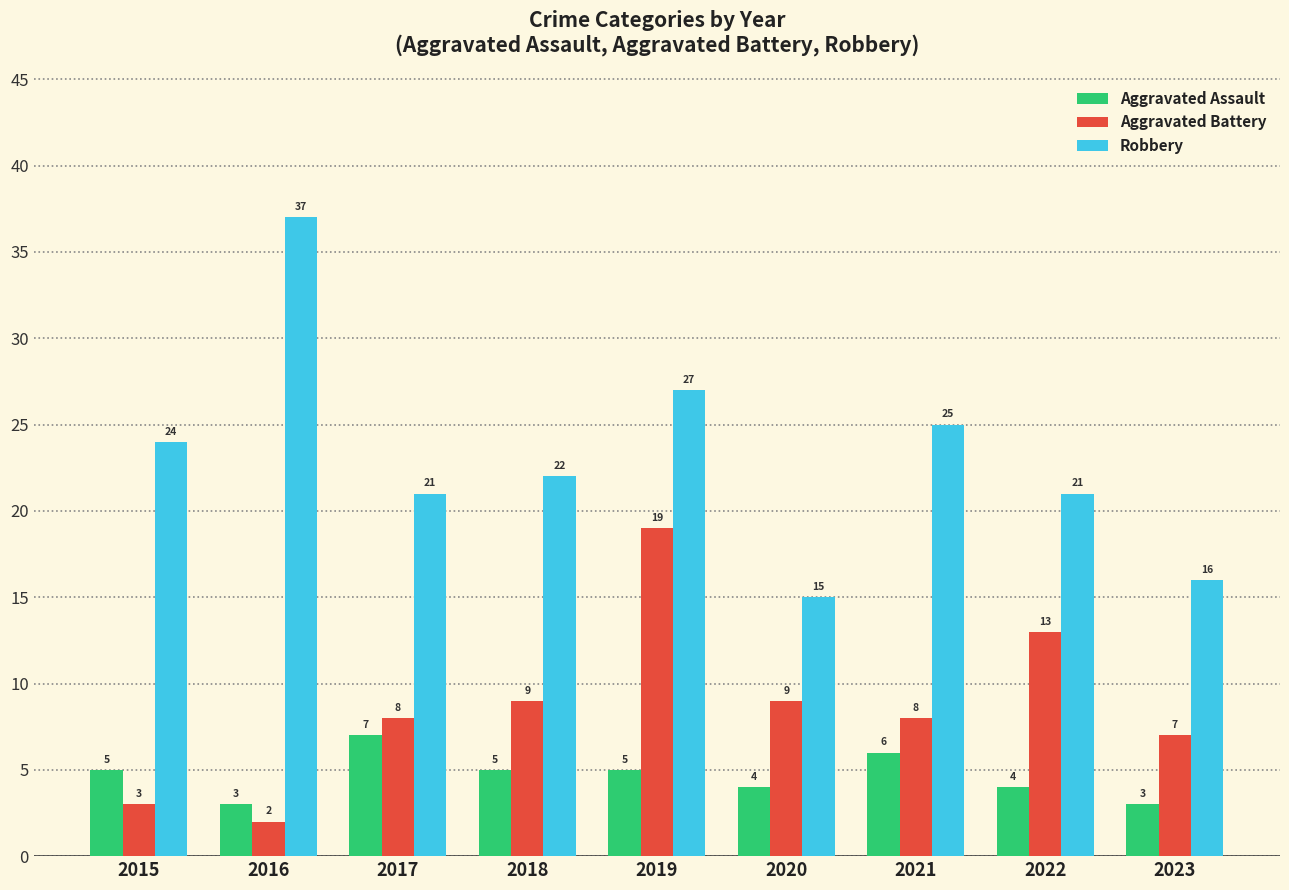

How many distinct data groups are displayed?

3